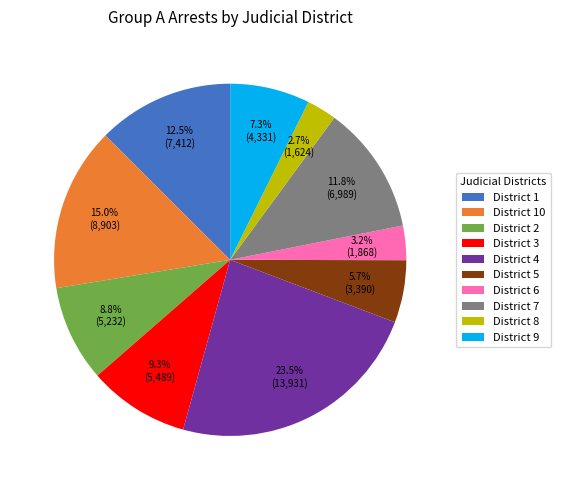

Between District 2 and District 5, which is larger?

District 2